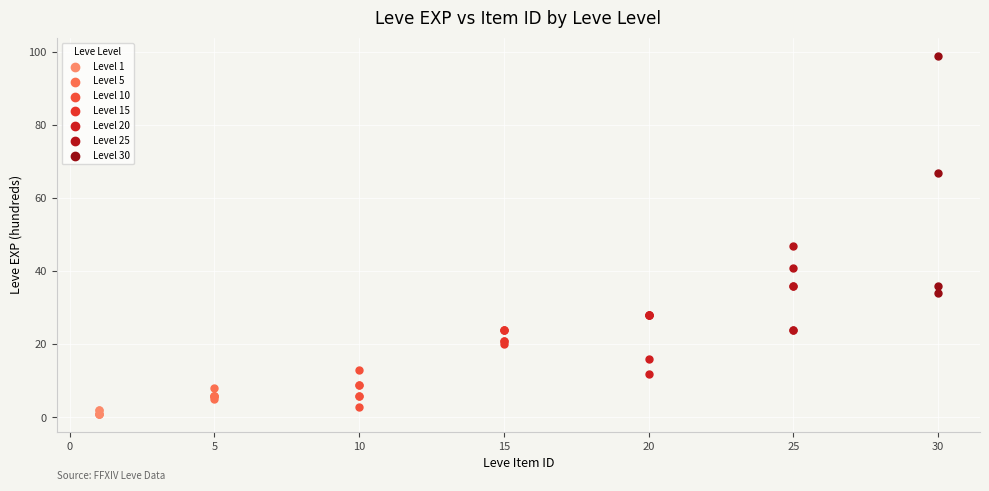

Which series contains the highest Y value?

Level 30